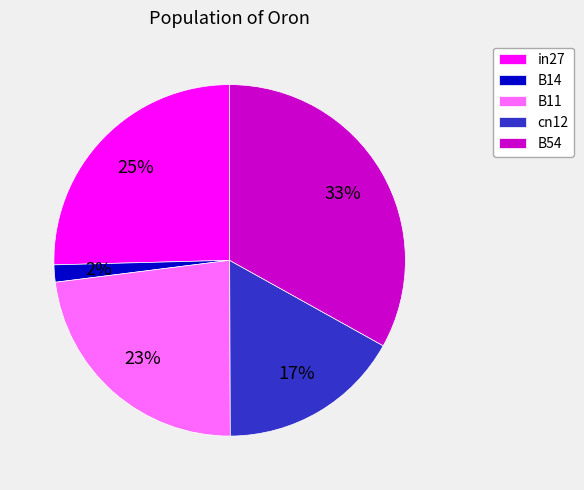

What is the smallest slice in the pie chart?

B14